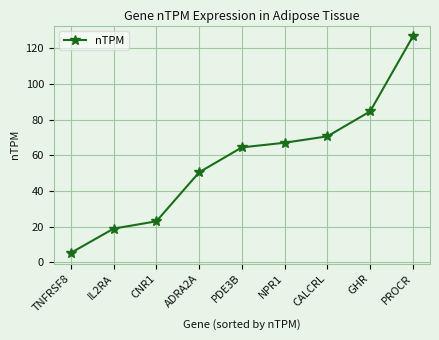

True or false: the data shows 50.5 at ADRA2A.

True